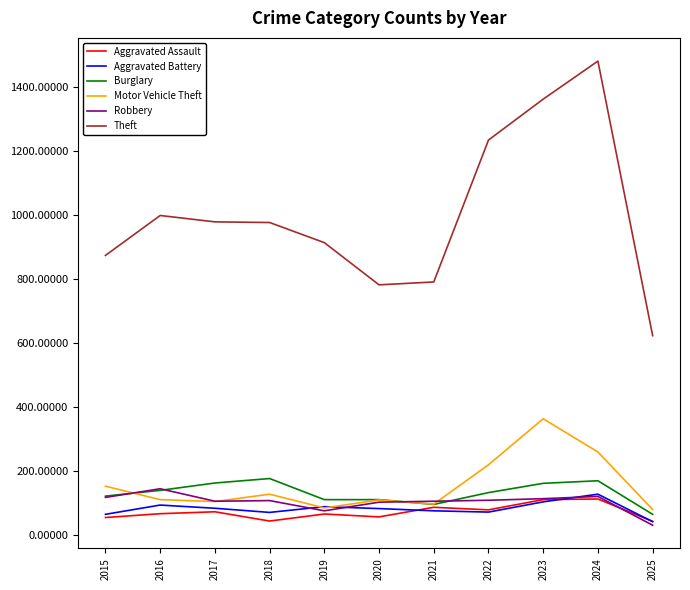

What is the spread (max minus min) of values at 2016?

933